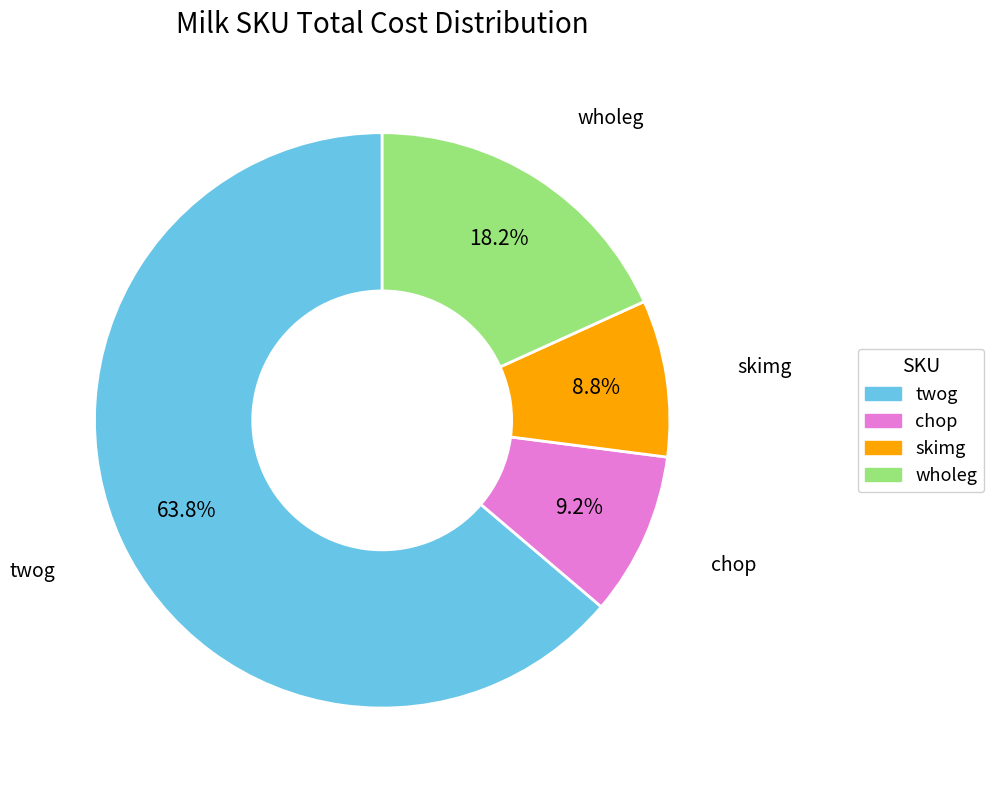

The wholeg slice represents 12% of the pie. True or false?

False